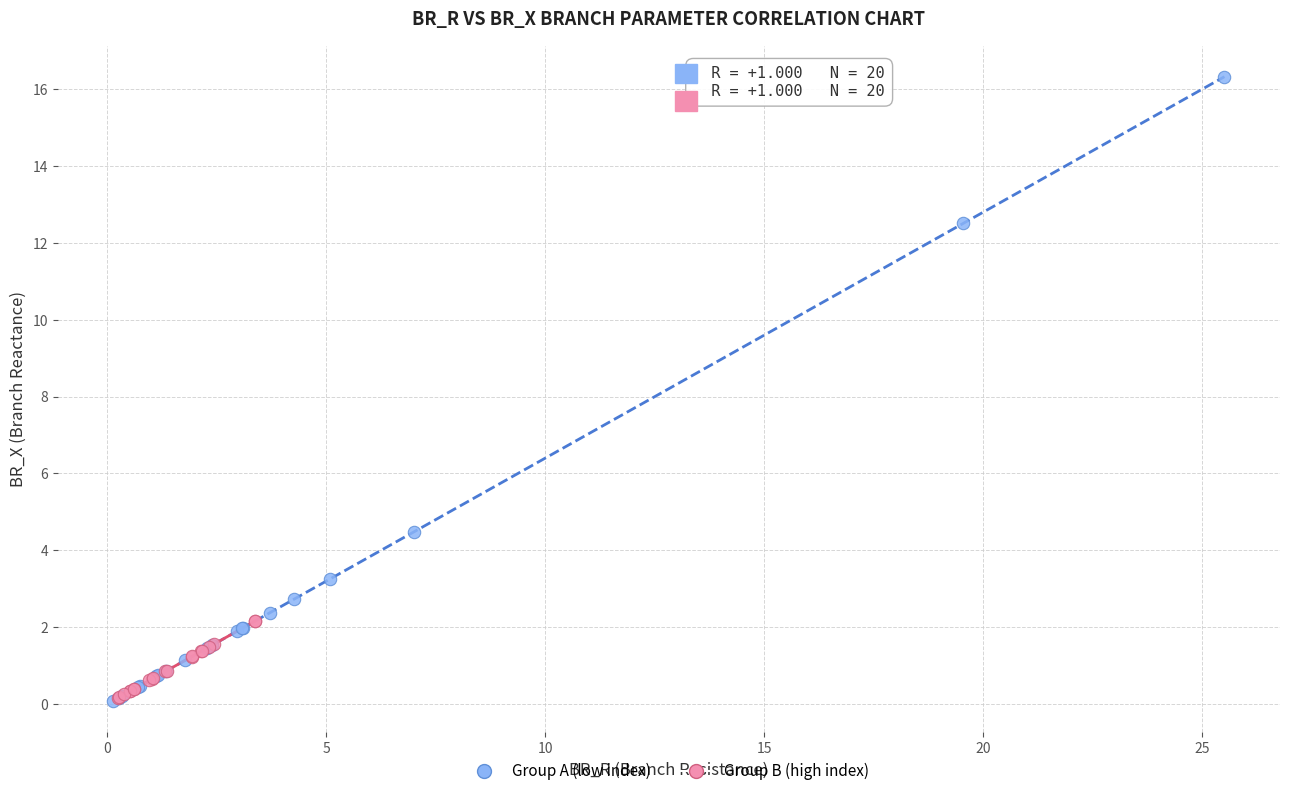

What are all the series names shown in the legend?

Group A (low index), Group B (high index)